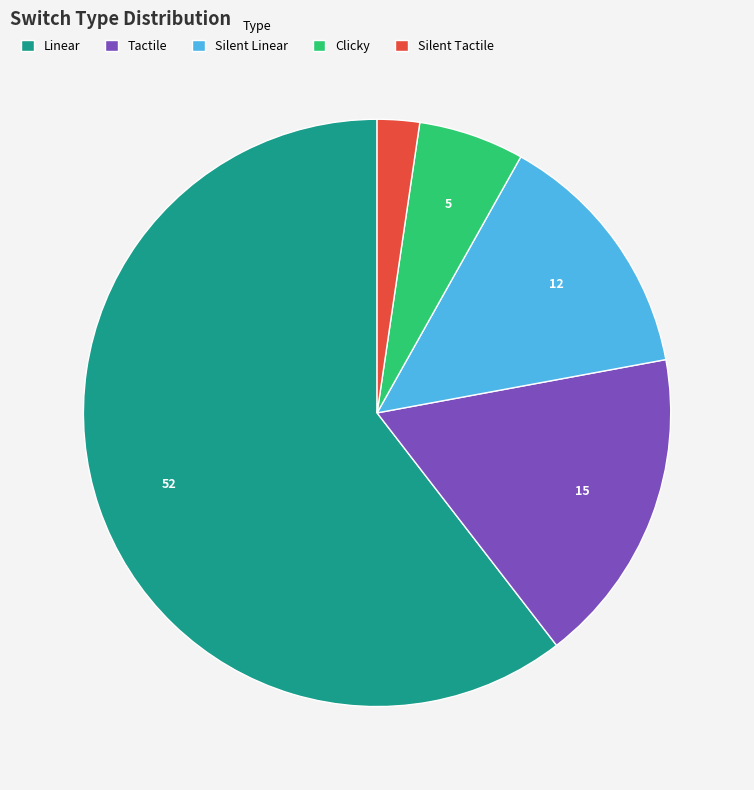

Rank the categories by value from highest to lowest.

Linear, Tactile, Silent Linear, Clicky, Silent Tactile